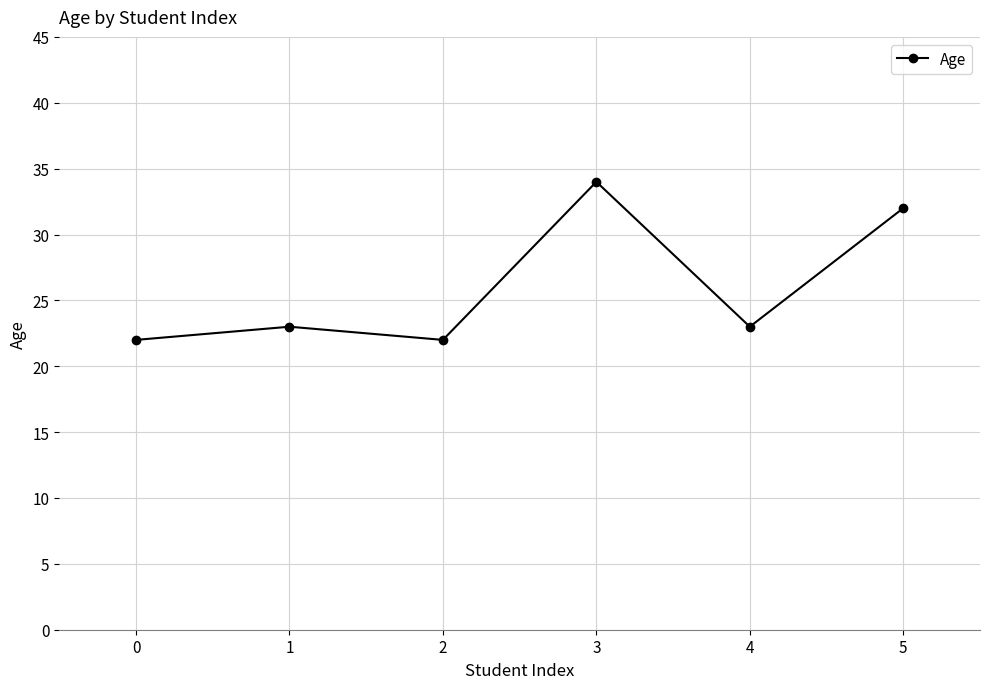

Between 1 and 2, which is larger?

1